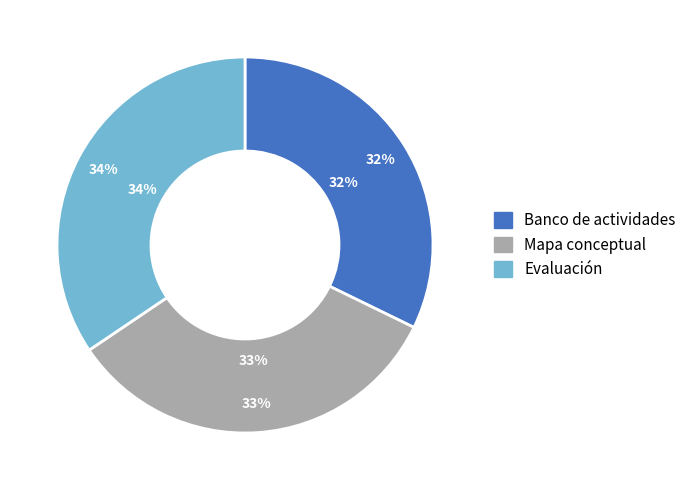

Which category has the biggest portion of the pie?

Evaluación